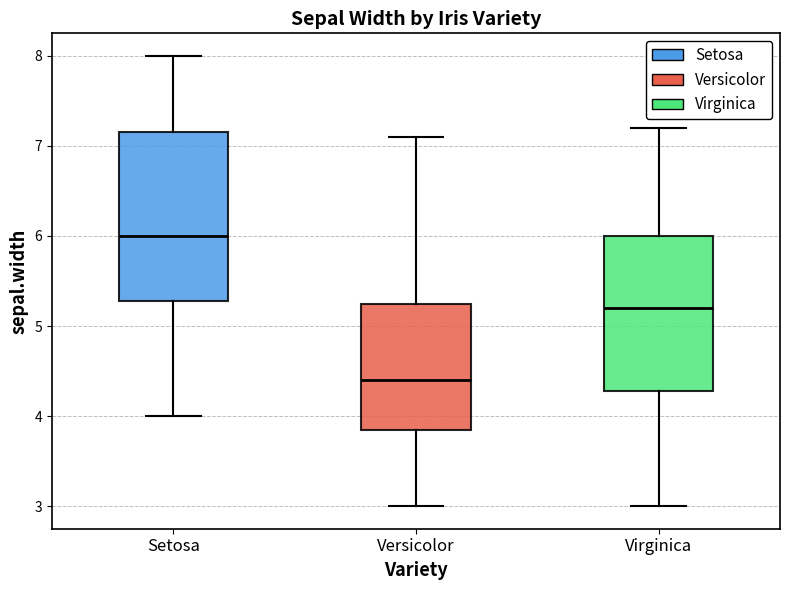

Where does the upper whisker of the box for Versicolor end on the y-axis? The values are not printed on the chart, so give them approximately, as read against the axis.

7.1